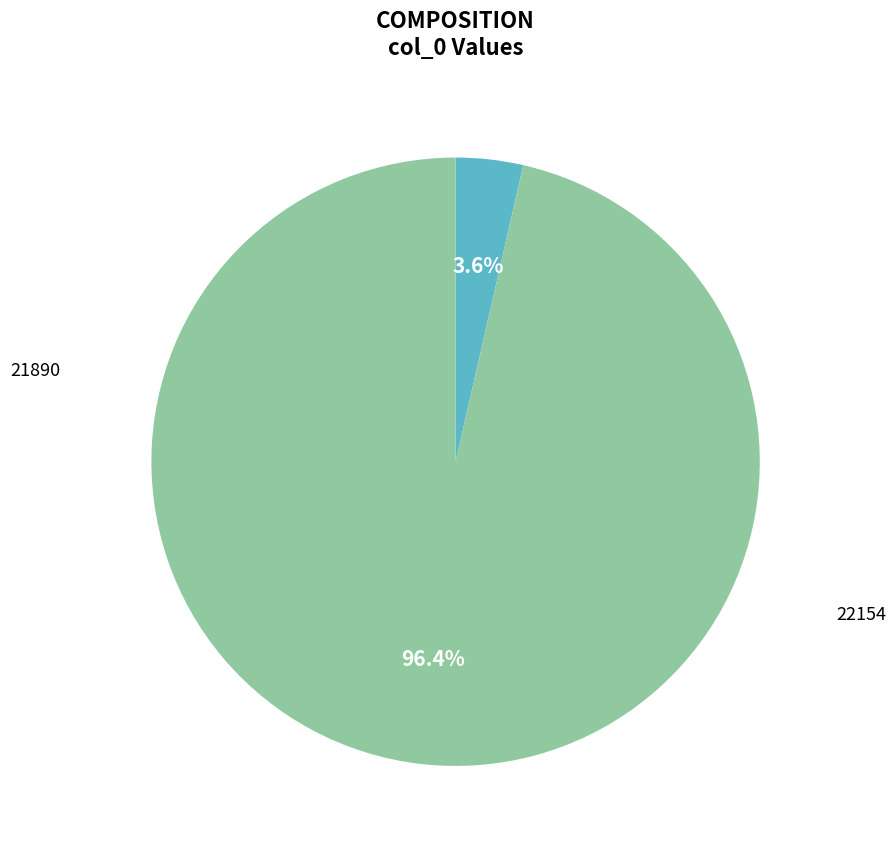

To the nearest percent, what is the difference between the 22154 and 21890 slice percentages?

93%